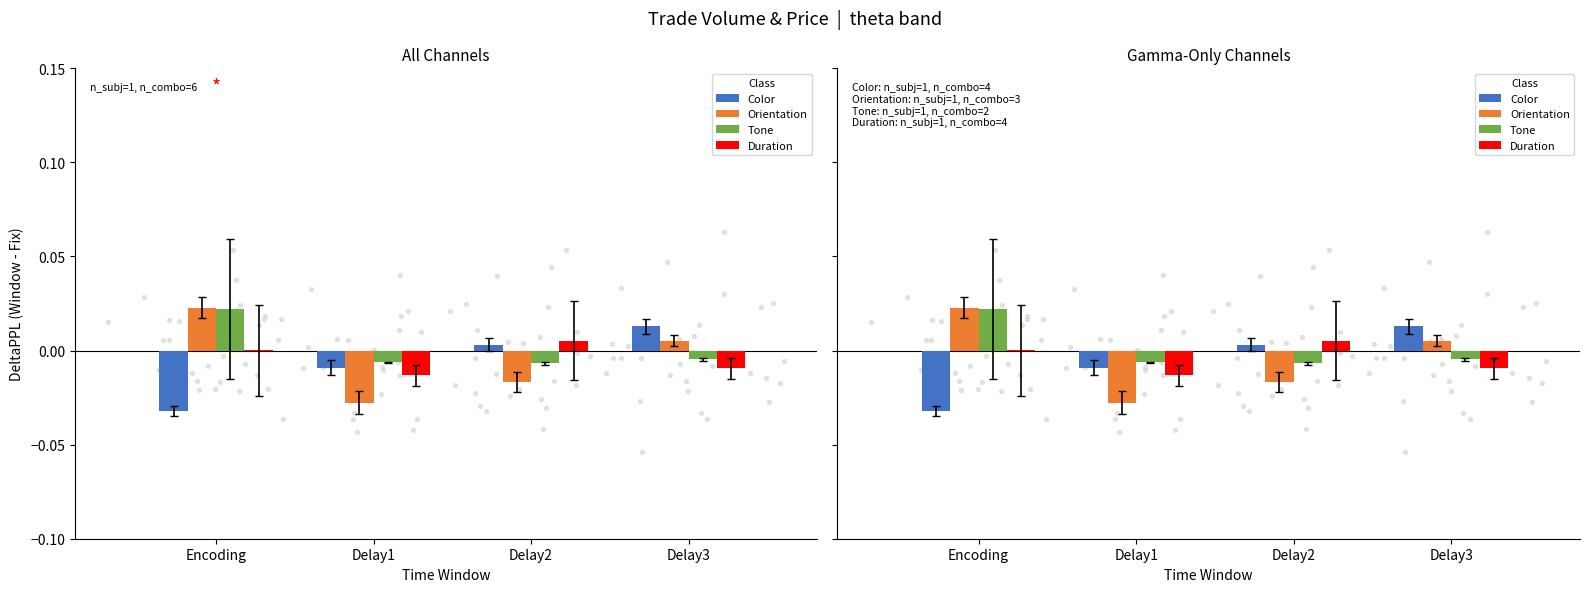

Is the value of Duration at Delay2 greater than the value of Orientation at Delay3?

No